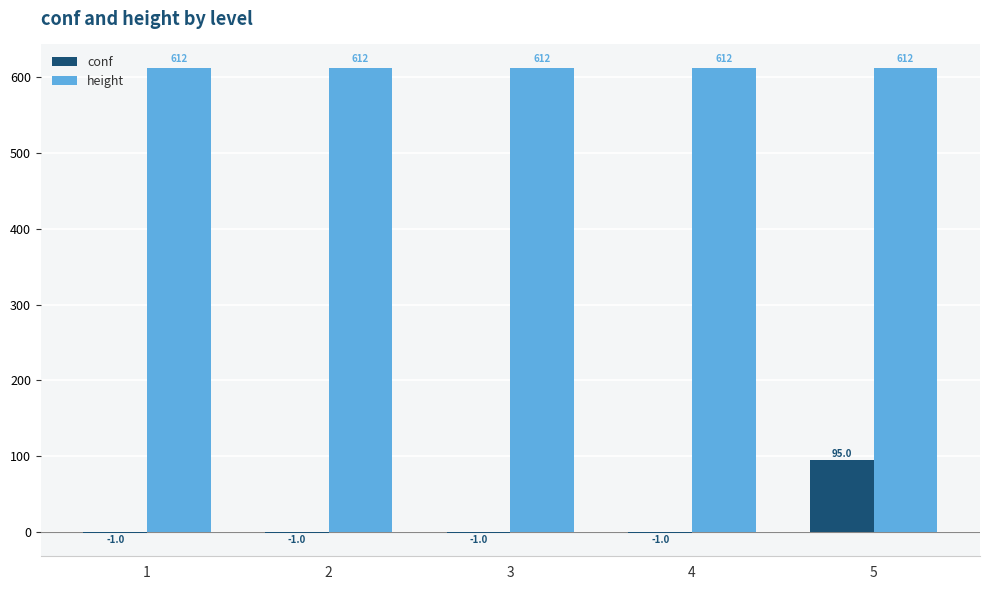

Reading right to left, extract all data points from this chart.

conf: 95	-1	-1	-1	-1
height: 612	612	612	612	612